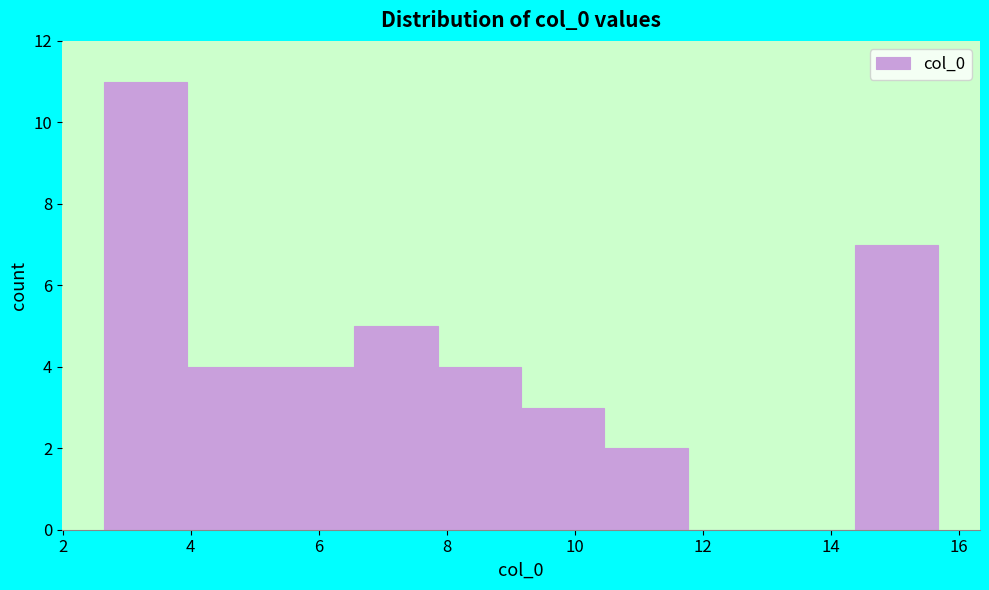

Reading left to right, list every bar in this chart as the range it spans on the x-axis followed by its height. Neither the bar edges nor the heights are printed on the chart, so give them approximately, as read against the axes.

2.6 to 4.0: 11
4.0 to 5.2: 4
5.2 to 6.6: 4
6.6 to 7.8: 5
7.8 to 9.2: 4
9.2 to 10.4: 3
10.4 to 11.8: 2
11.8 to 13.0: 0
13.0 to 14.4: 0
14.4 to 15.6: 7